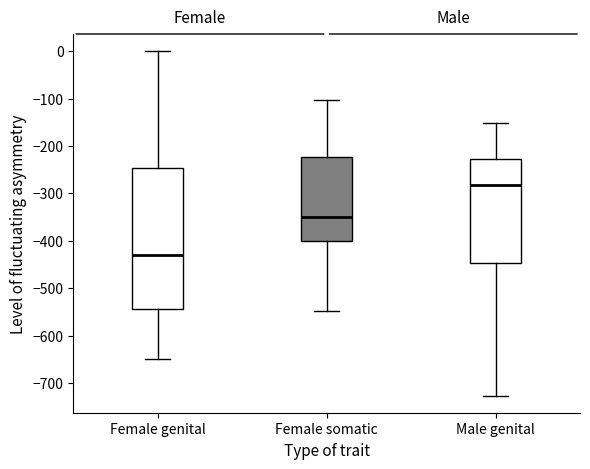

Reading left to right, read every box against the y-axis: the position of its median line, the range the box covers, and the ends of its whiskers. The values are not printed on the chart, so give them approximately, as read against the axis.

Female genital: median -430, box -540 to -250, whiskers -650 to 0
Female somatic: median -350, box -400 to -220, whiskers -550 to -100
Male genital: median -280, box -450 to -230, whiskers -730 to -150